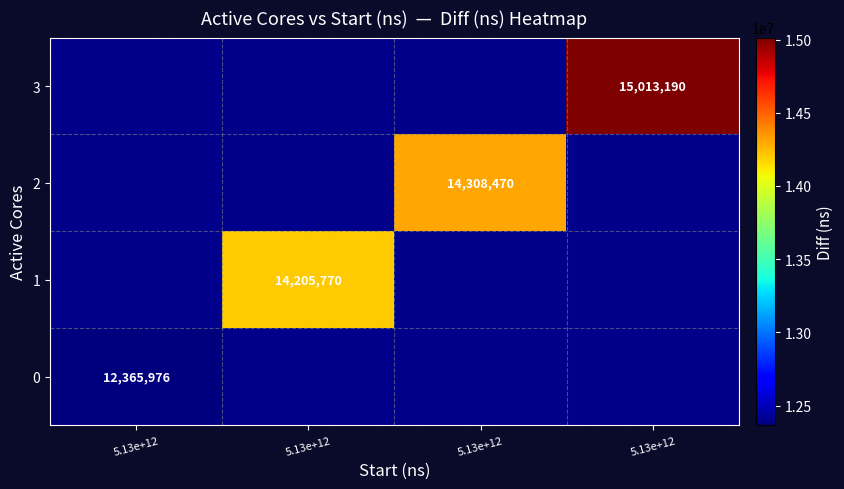

Is it true that 1 equals 14205770 at 5.13e+12?

True